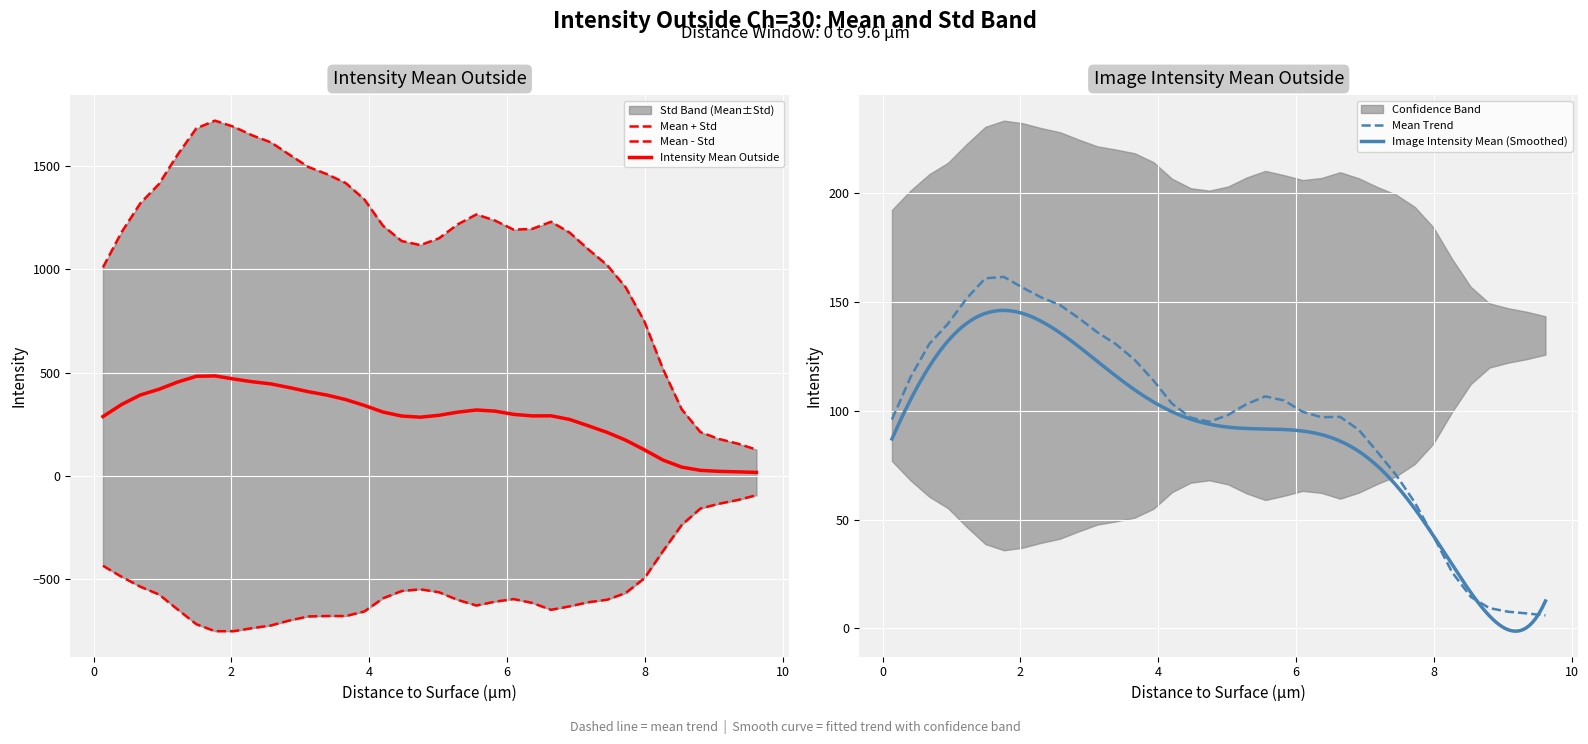

What is the highest value of the Intensity Mean Outside series?

484.7